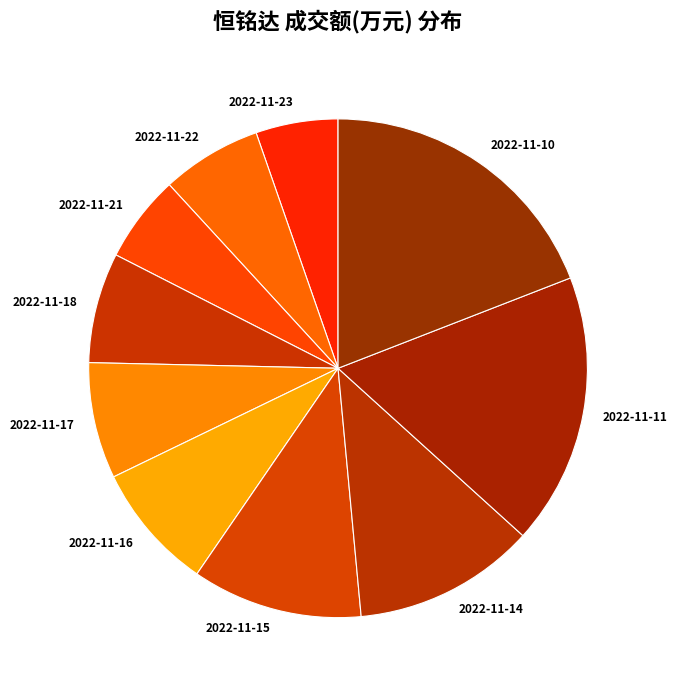

Which slice is the largest?

2022-11-10